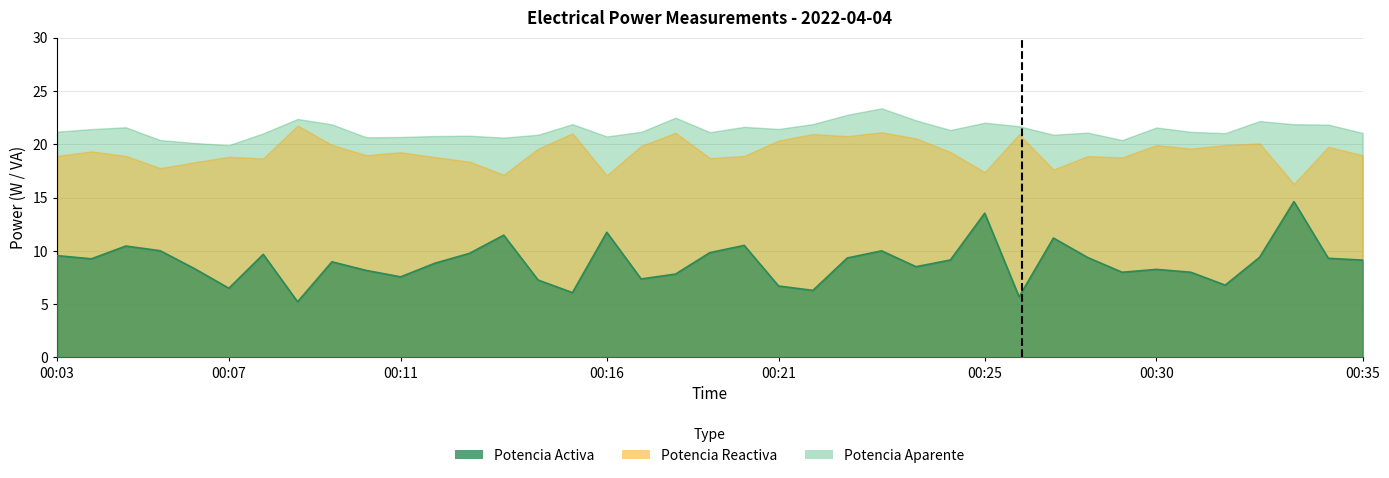

What is the sum of all Potencia Reactiva values?

752.2